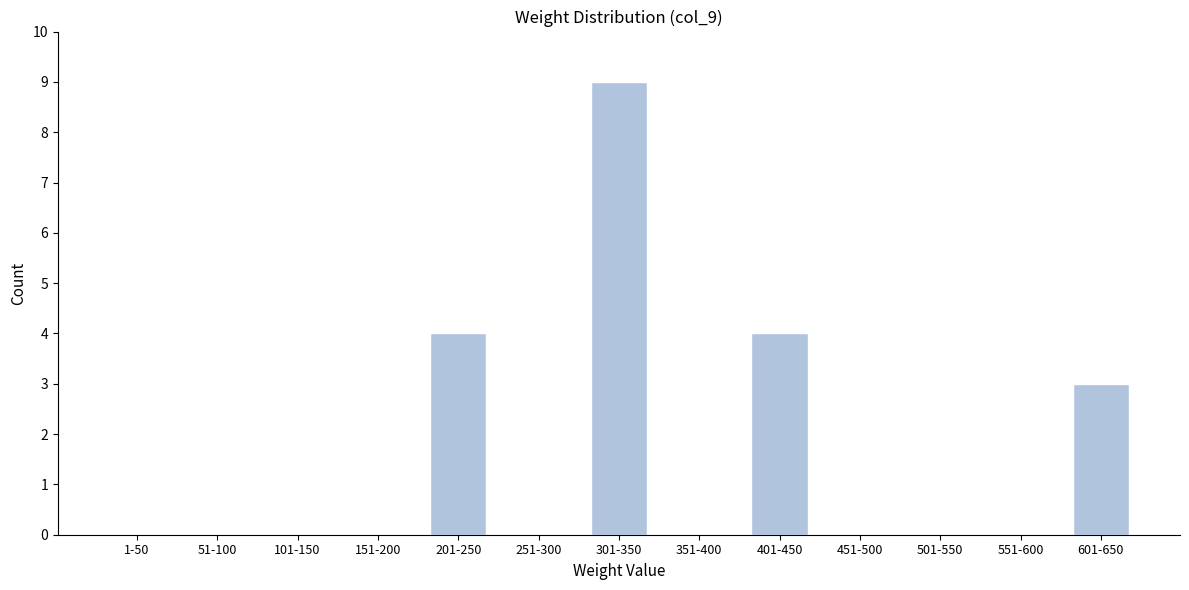

Reading right to left, list all the values displayed in this chart.

601-650=3	551-600=0	501-550=0	451-500=0	401-450=4	351-400=0	301-350=9	251-300=0	201-250=4	151-200=0	101-150=0	51-100=0	1-50=0